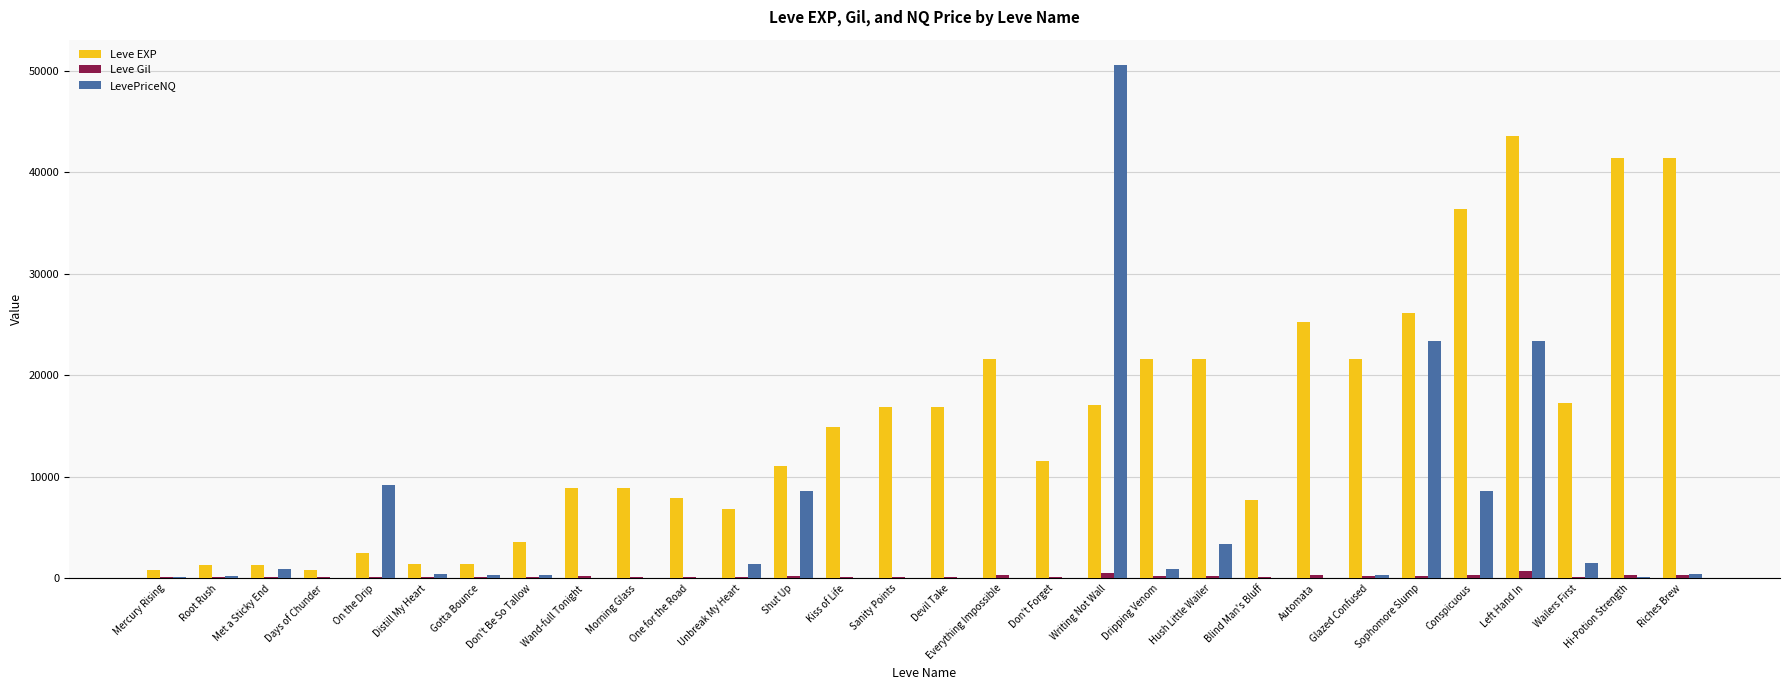

What is the total value across all series at Gotta Bounce?

1851.9